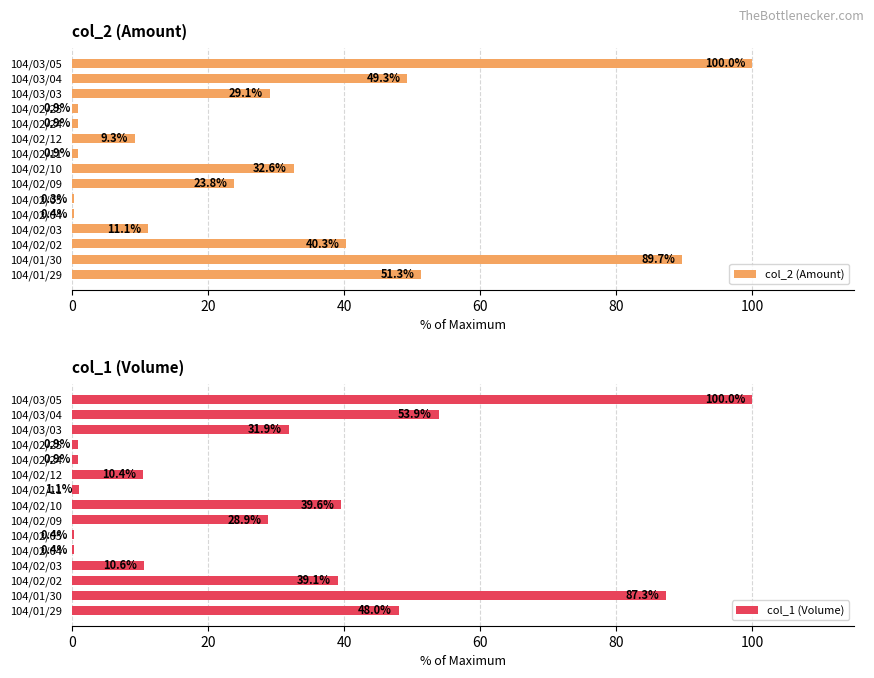

True or false: col_2 (Amount) has a value of 23.8 at 104/02/09.

True